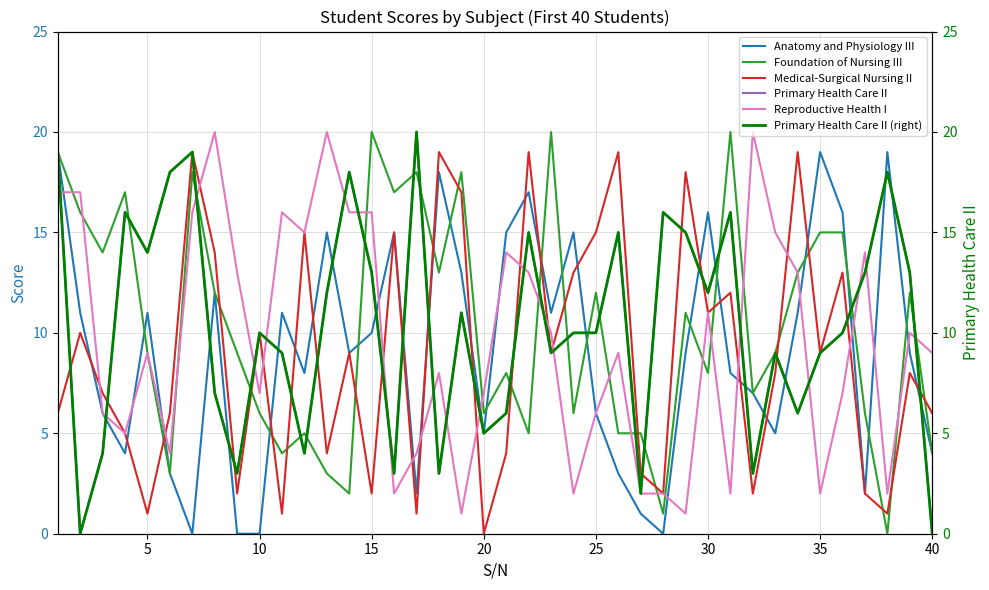

The value of Anatomy and Physiology III at 25 is 10. True or false?

False